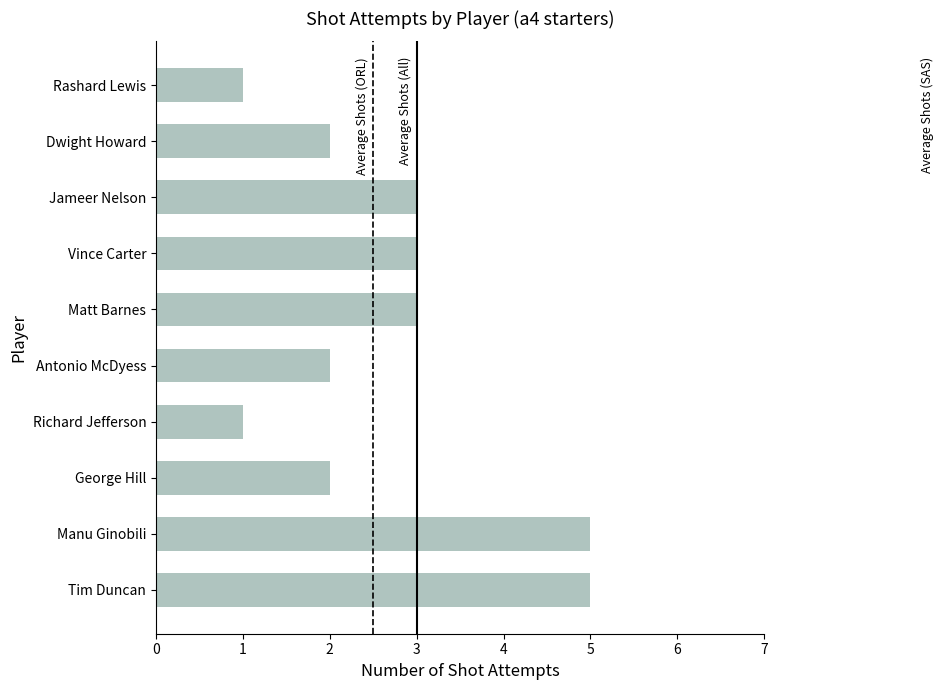

What is the difference between the maximum and second lowest values?

4